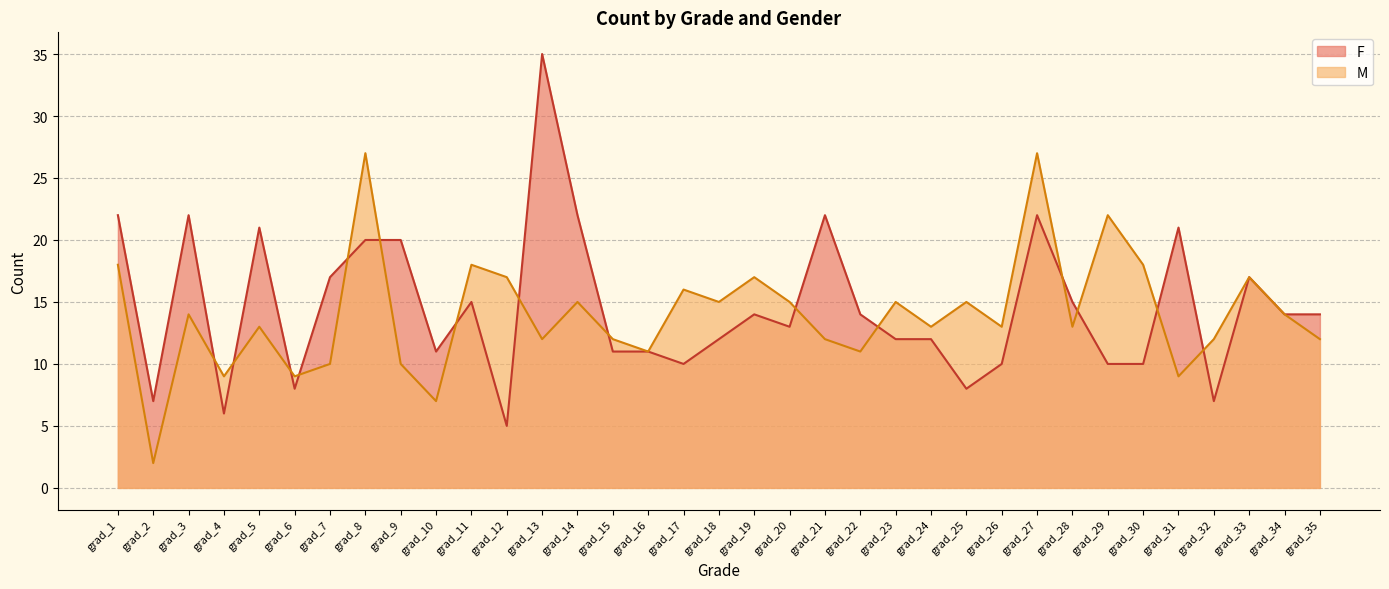

Which has a higher value, grad_12 or grad_21?

grad_21